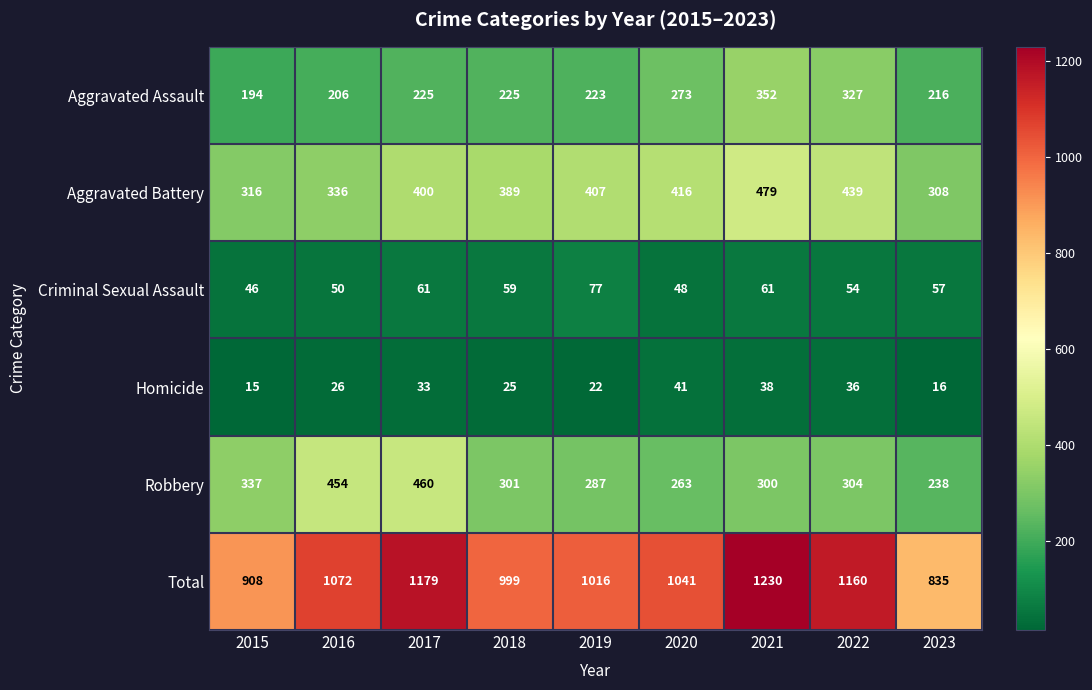

Which series has the largest range (max minus min)?

Total